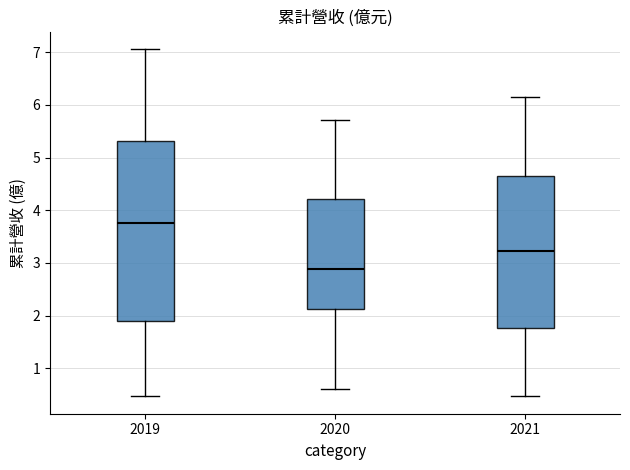

Comparing the boxes themselves (not the whiskers), which one is the tallest?

2019